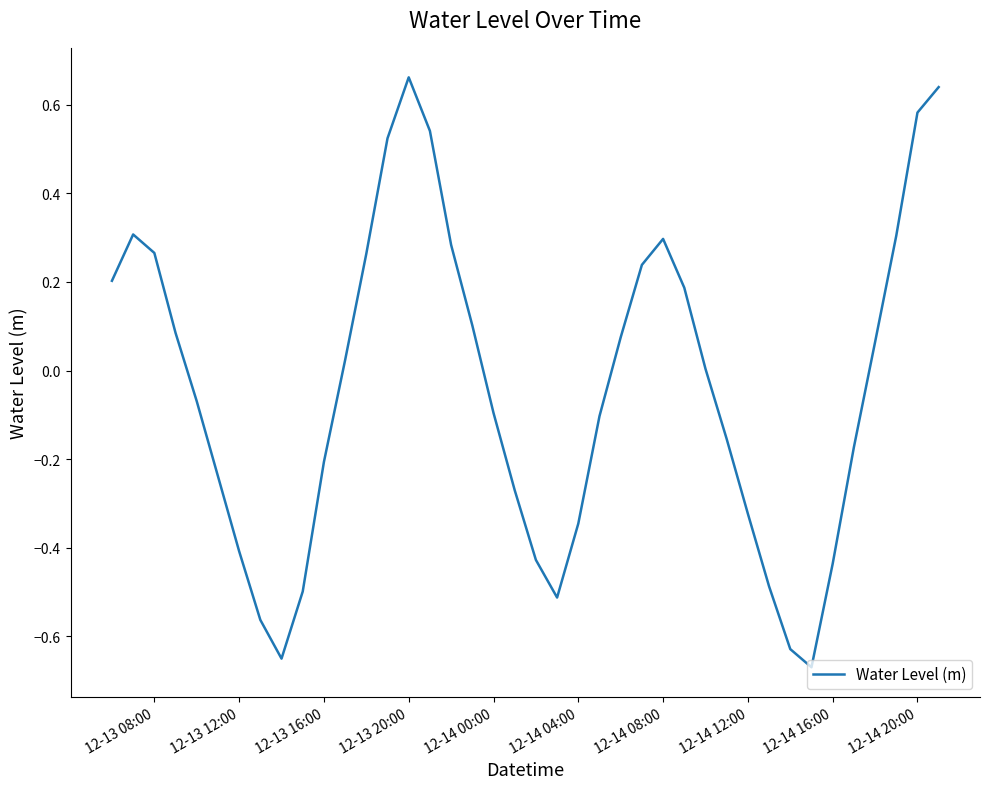

What is the difference between the maximum and minimum values?

1.3